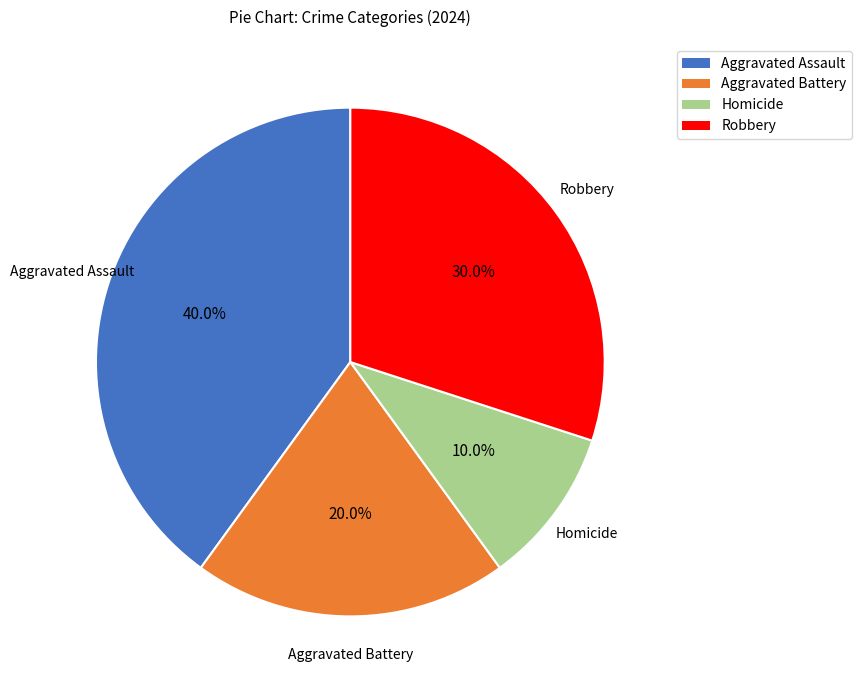

To the nearest percent, what is the average slice percentage?

25%